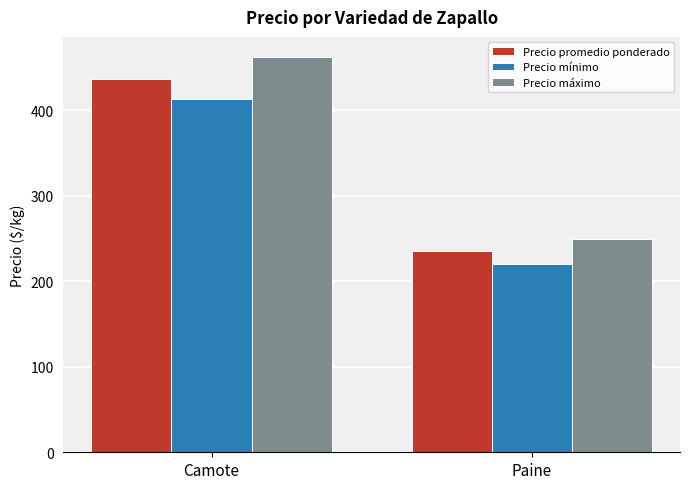

List the labels in order of Precio máximo value, largest first.

Camote, Paine